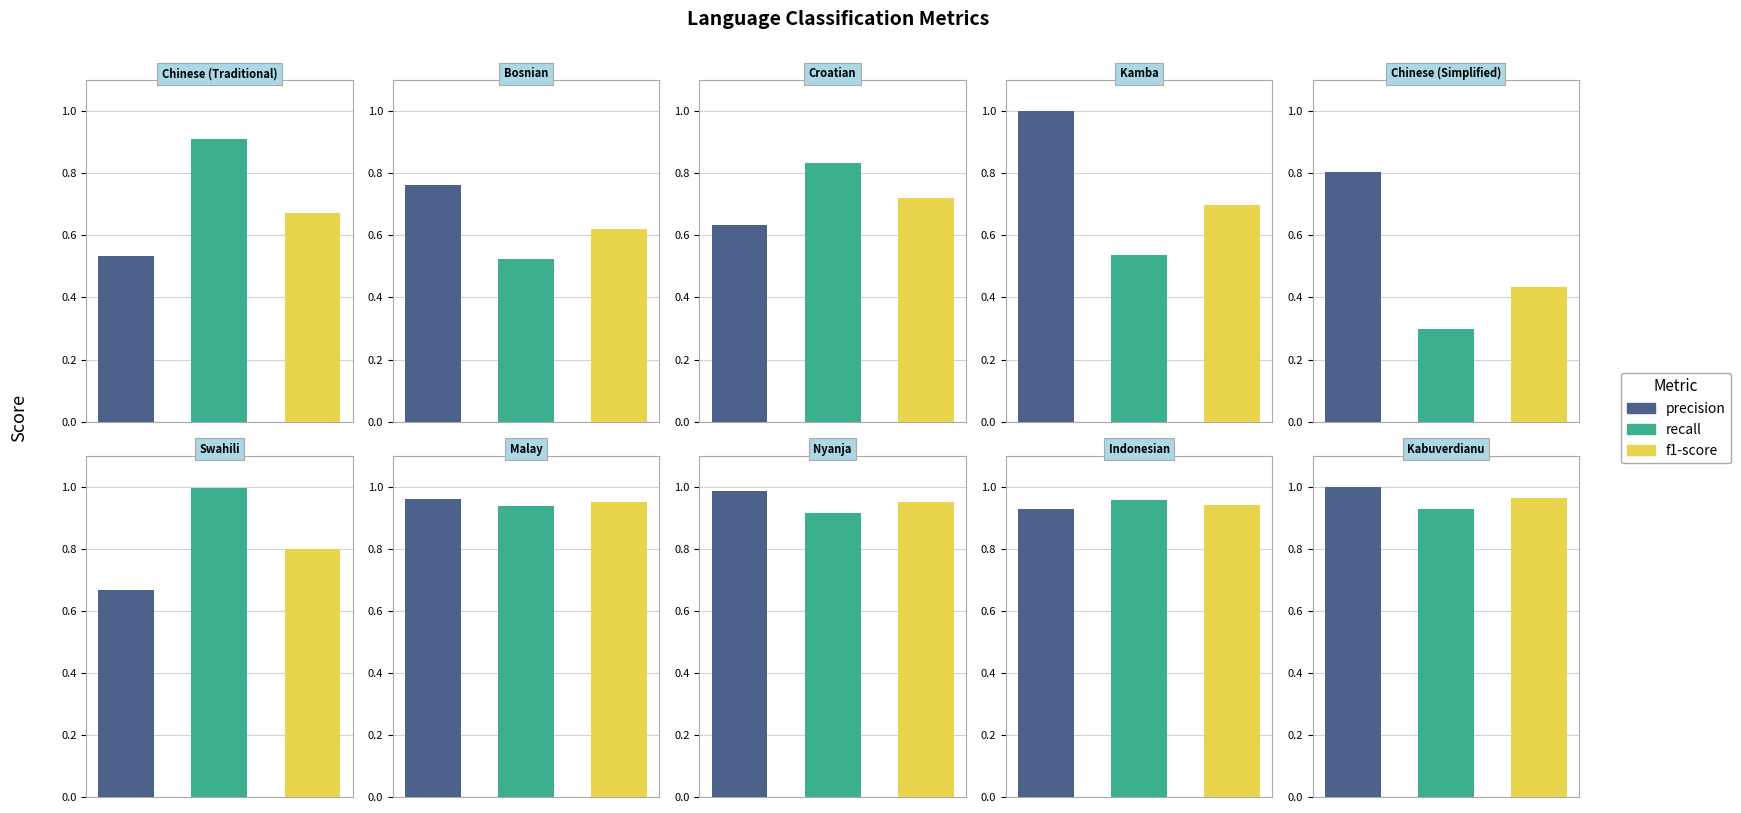

What is the lowest value of the f1-score series?

0.4